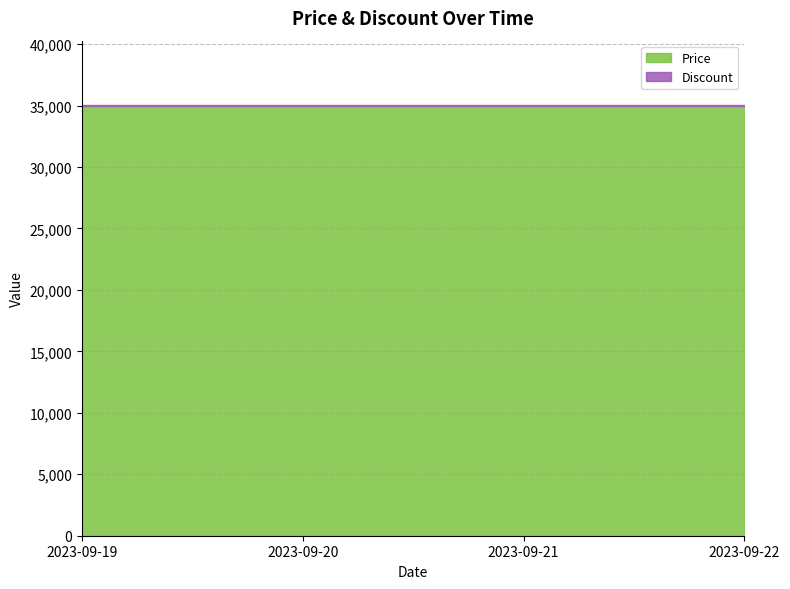

Reading left to right, transcribe all the data shown in this chart.

Price: 35000	35000	35000	35000
Discount: 30	30	30	30